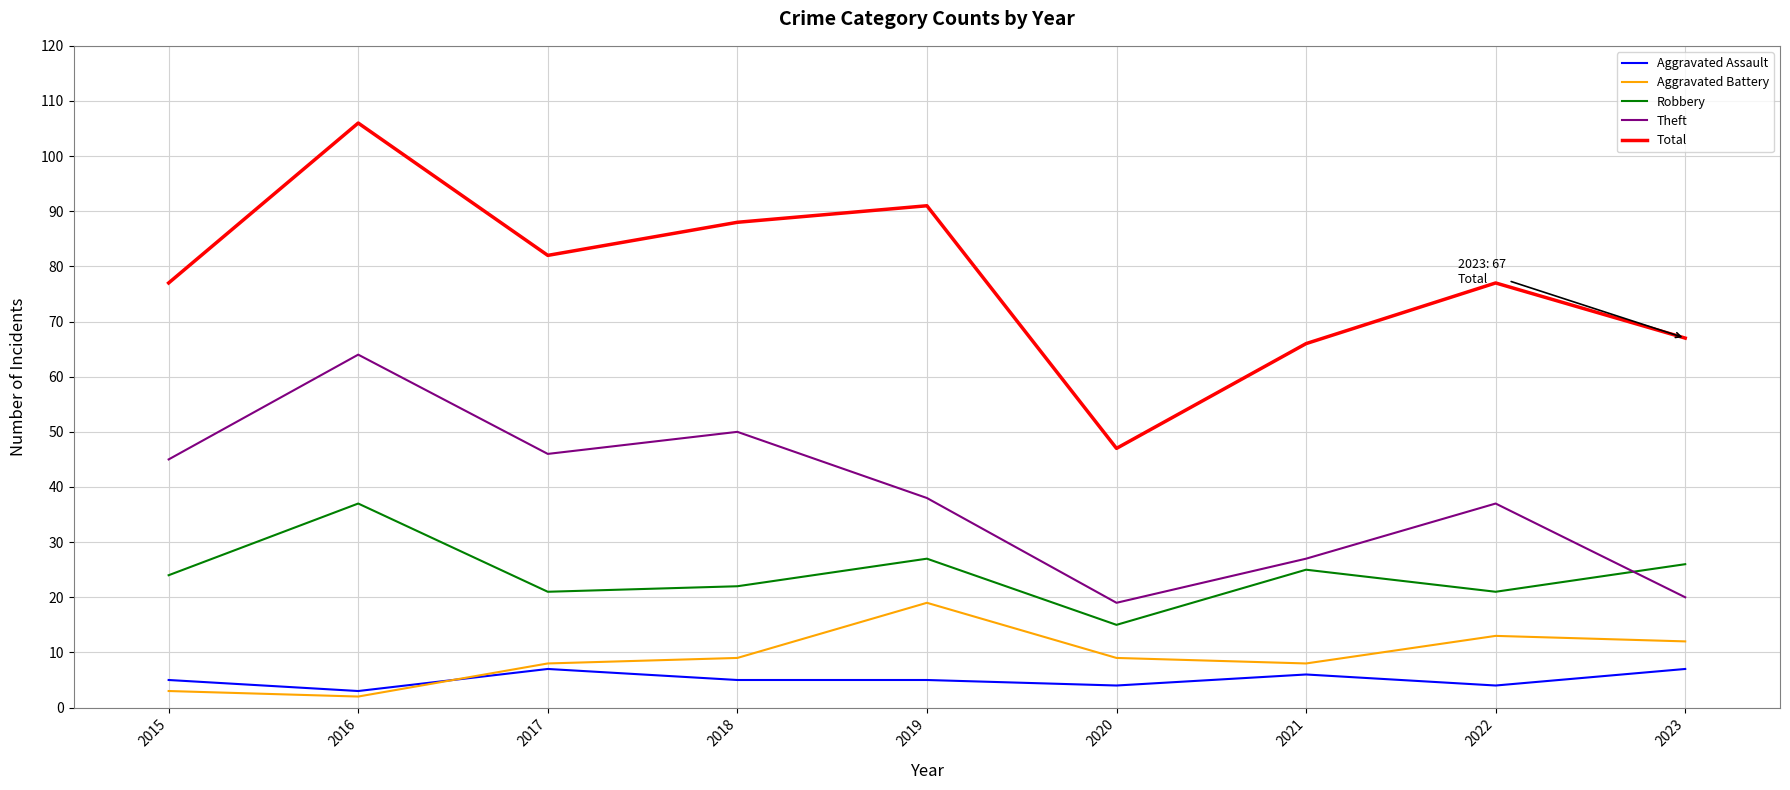

In Aggravated Battery, how many points are higher than both neighbors (excluding endpoints)?

2